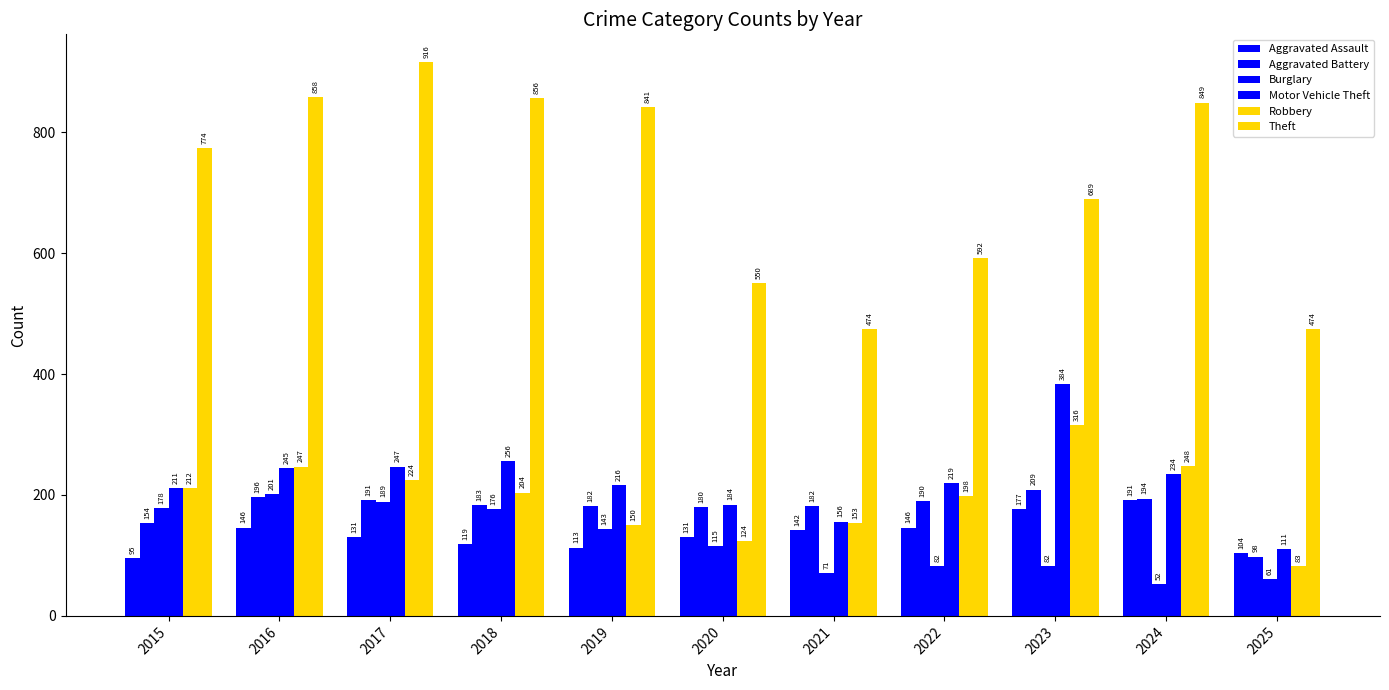

How many distinct data groups are displayed?

6